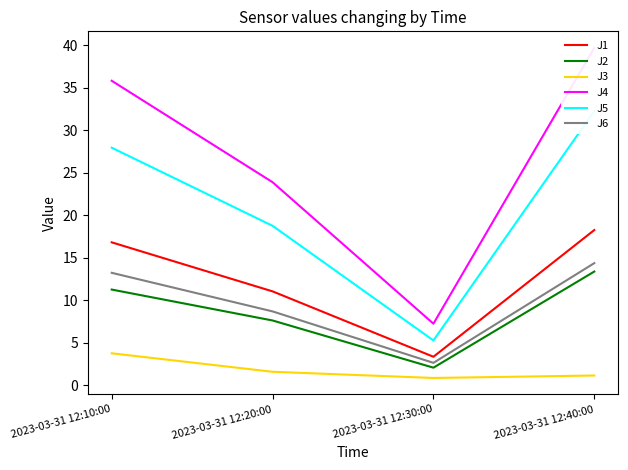

Is it true that J2 equals 13.0 at 2023-03-31 12:20:00?

False